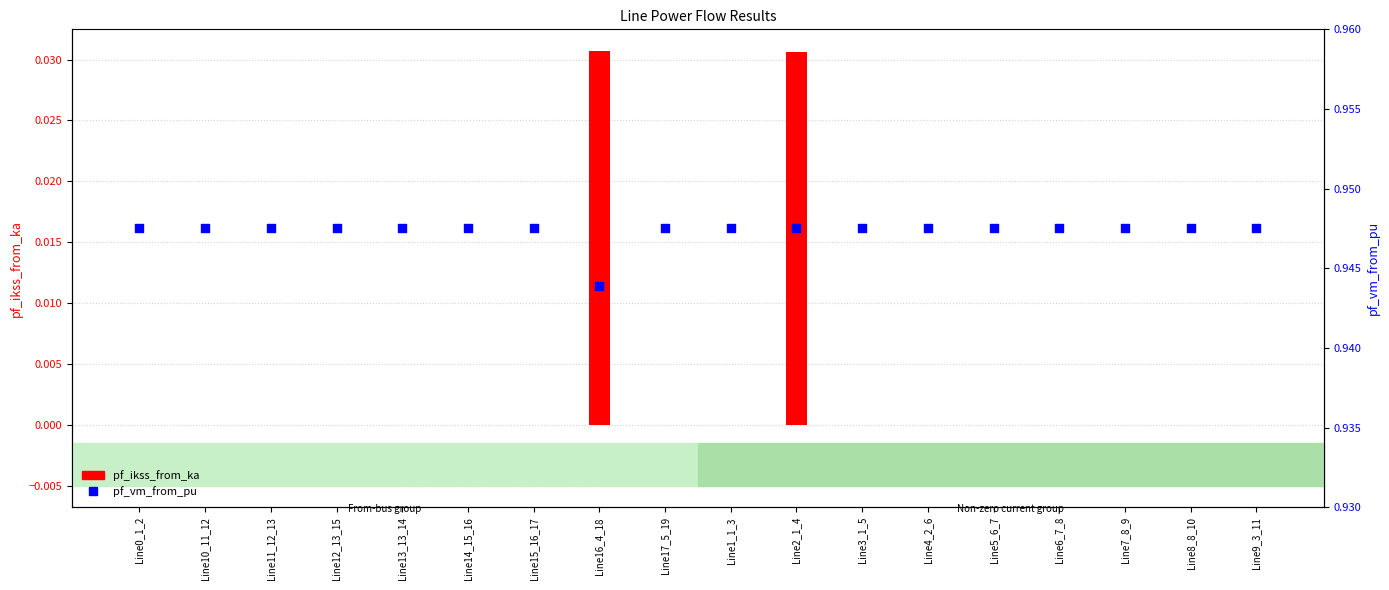

Which series reaches the minimum Y coordinate?

pf_ikss_from_ka